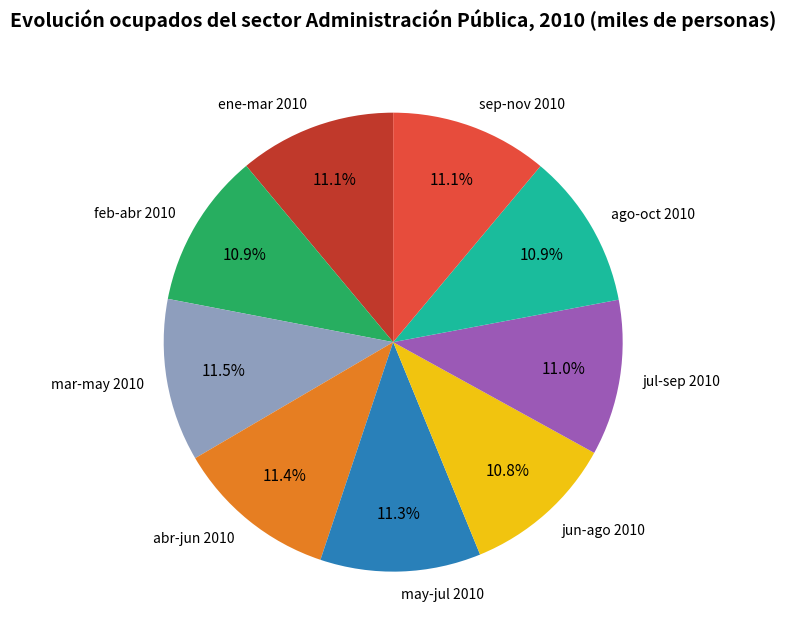

Is the sum of may-jul 2010 and ene-mar 2010 greater than half?

No